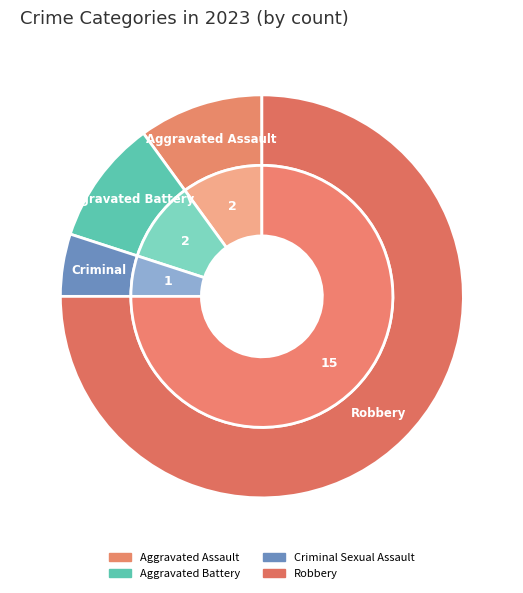

To the nearest percent, what is the difference between the largest and smallest slice percentages?

70%